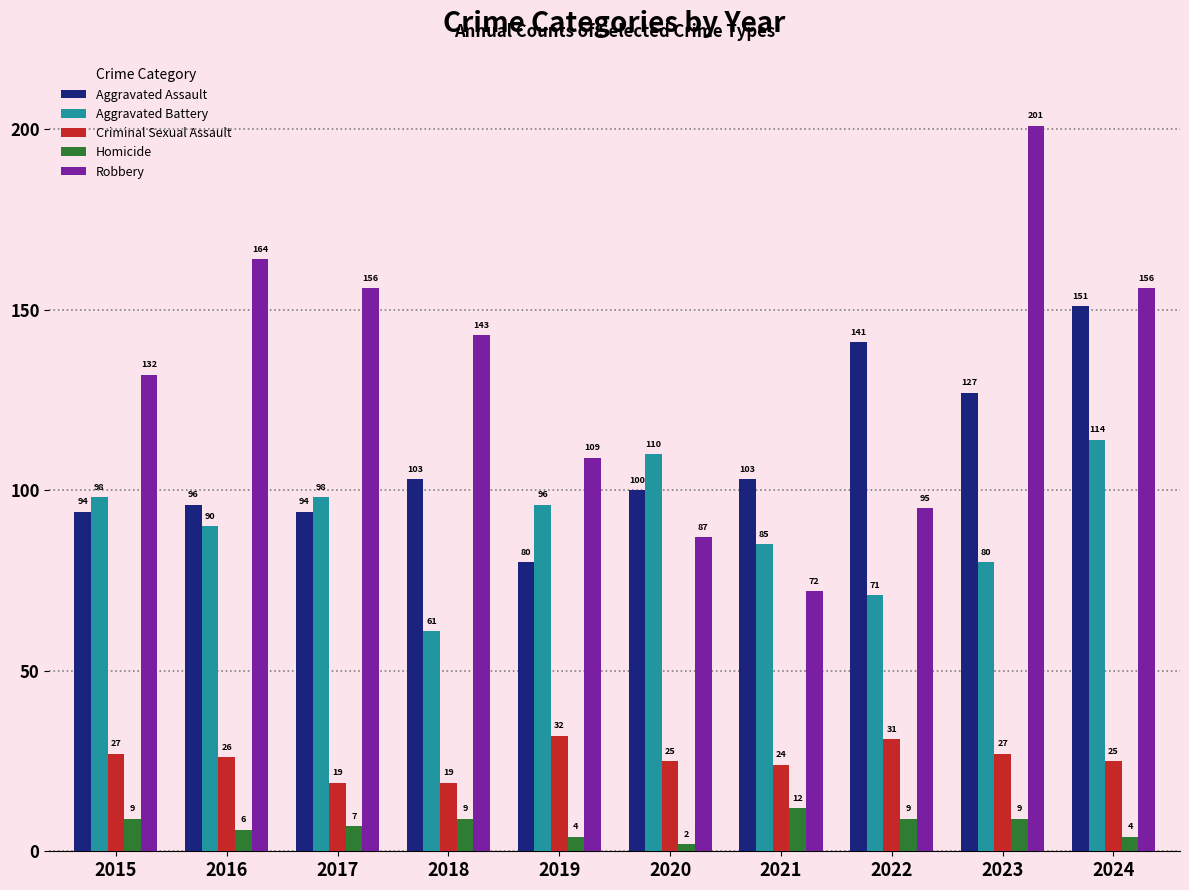

Is the value of Aggravated Battery at 2021 greater than the value of Homicide at 2024?

Yes